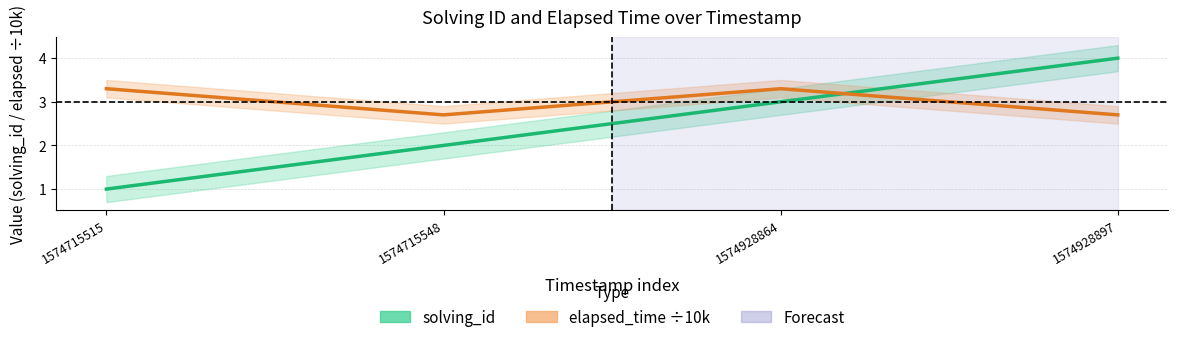

True or false: elapsed_time ÷10k and solving_id intersect in this chart.

True